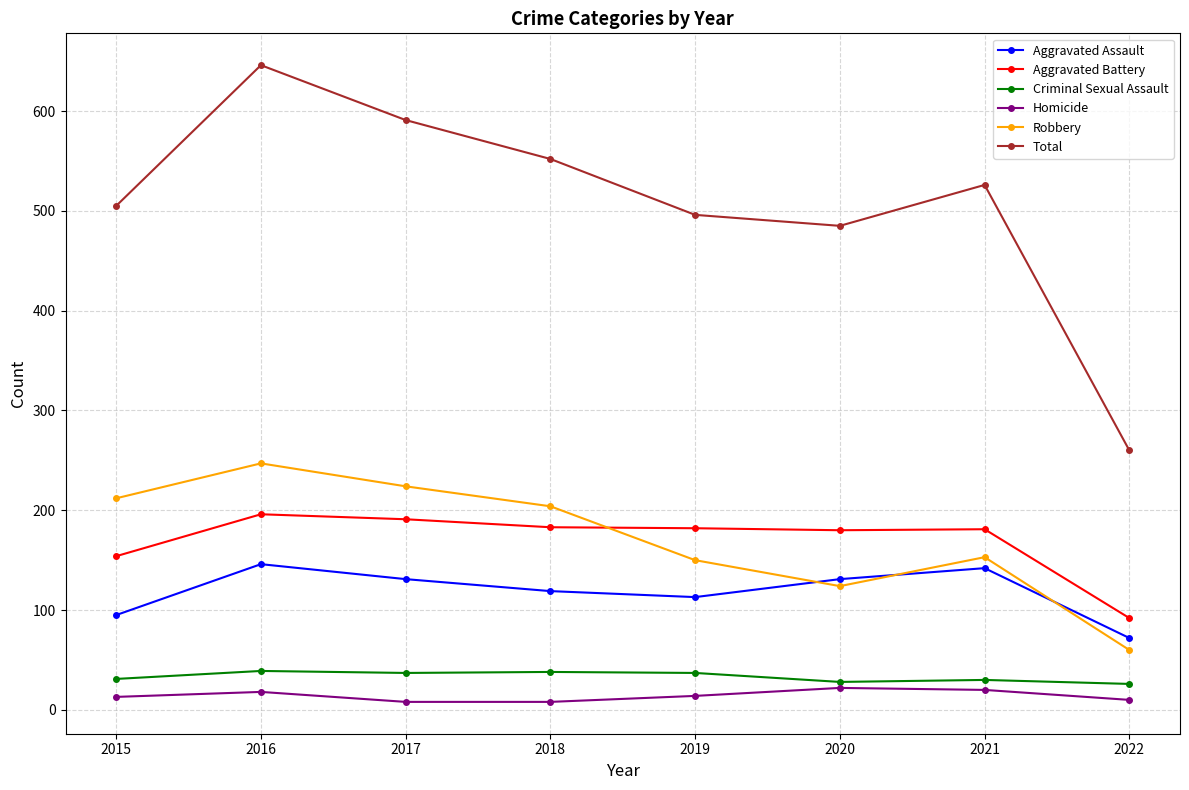

At which category does Total reach its first local peak?

2016